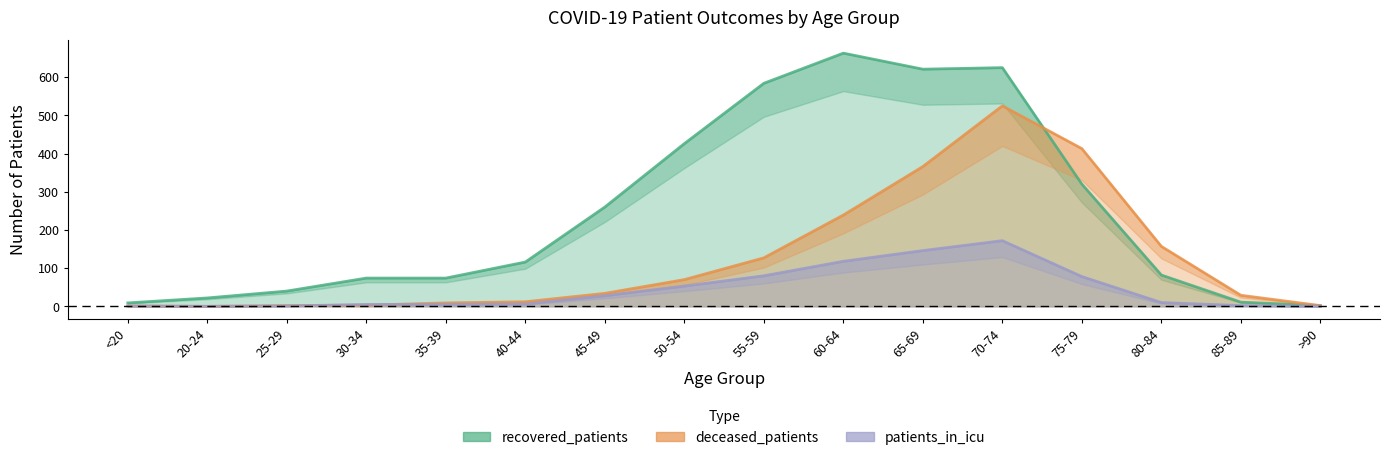

Between 45-49 and 60-64, which is larger?

60-64